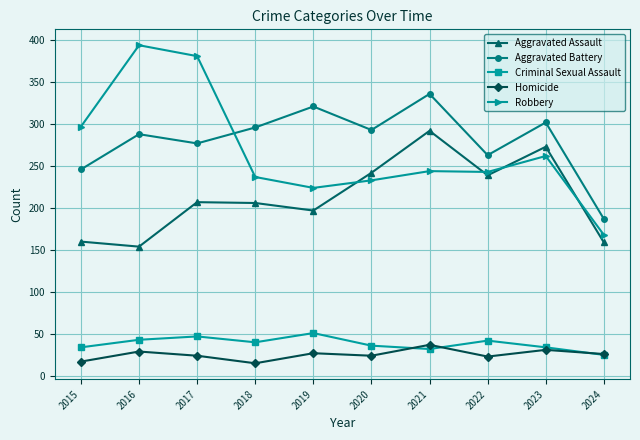

What is the value of the Robbery point at the 5th from the left?

224